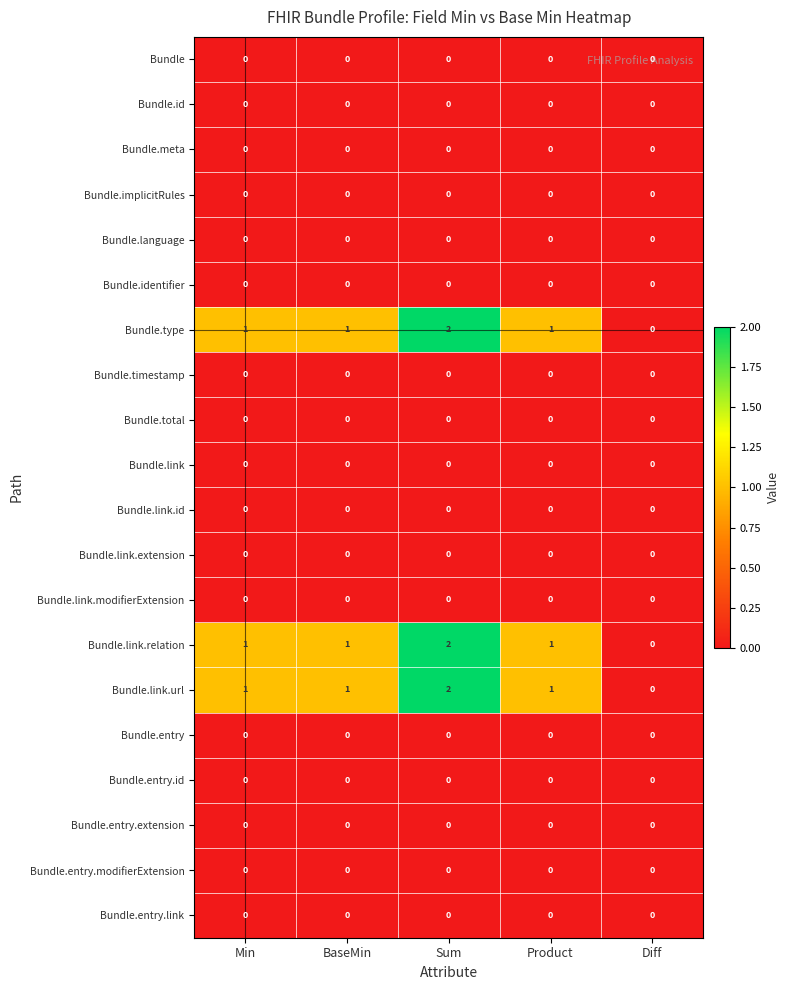

At which category is the sum across all series the highest?

Sum